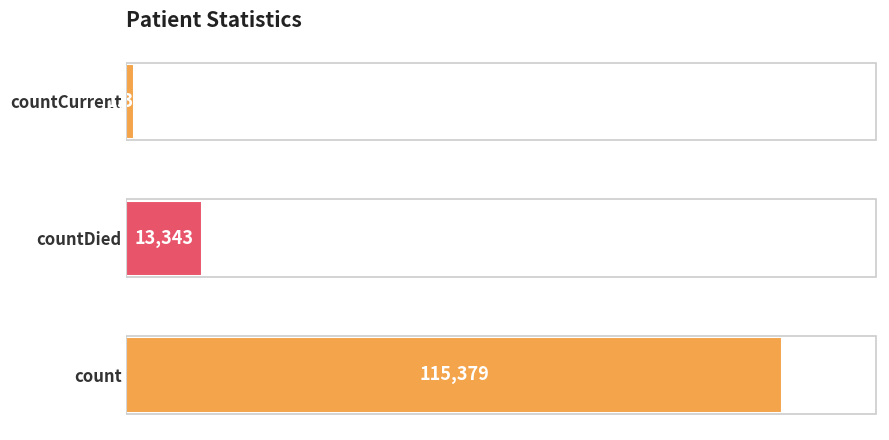

What is the maximum value shown in the chart?

115379